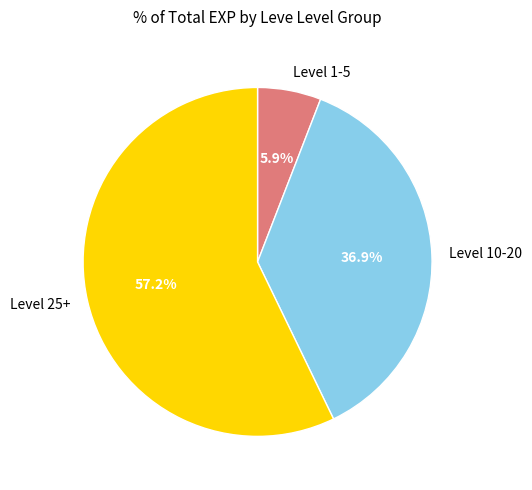

Approximately how many times larger is the value at Level 10-20 compared to Level 1-5?

6.3